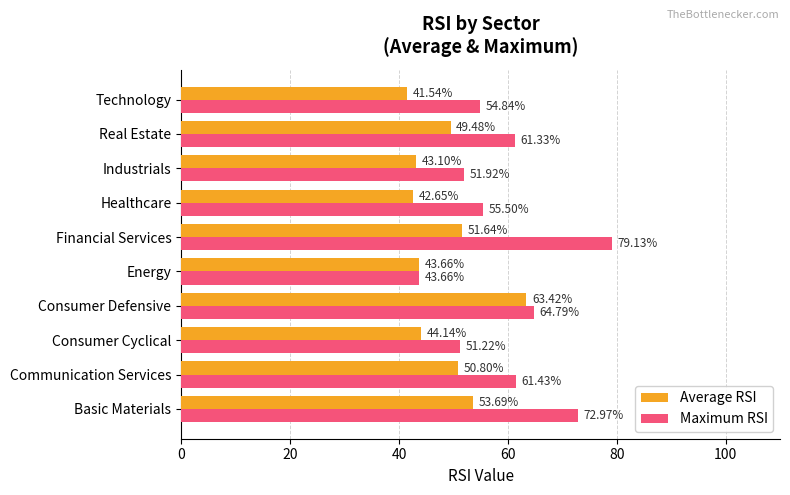

Which series has the largest total across all categories?

Maximum RSI